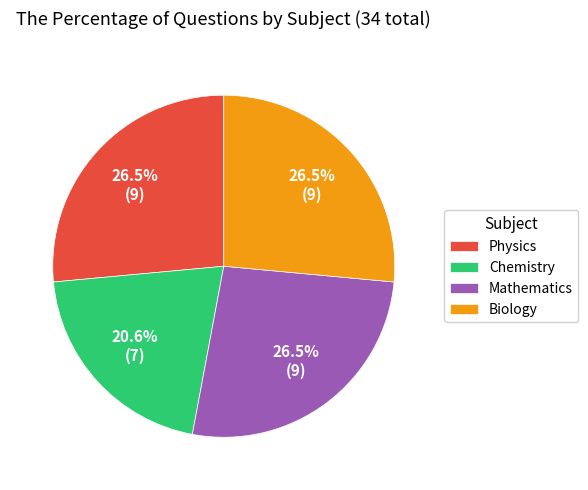

Count the number of slices in the pie.

4